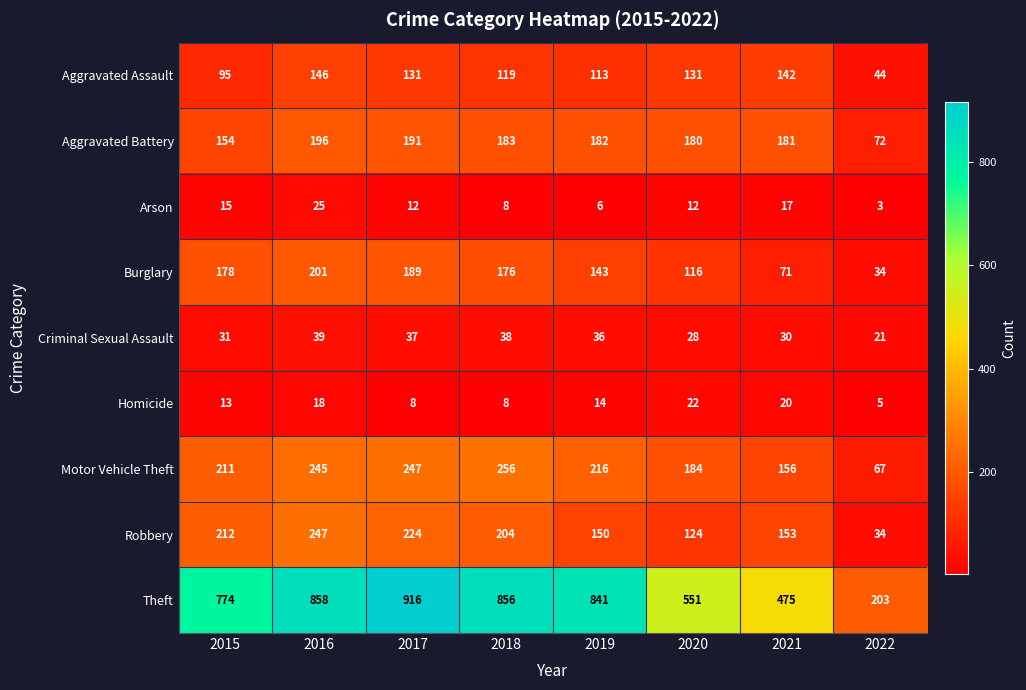

Which series has the largest total across all categories?

Theft